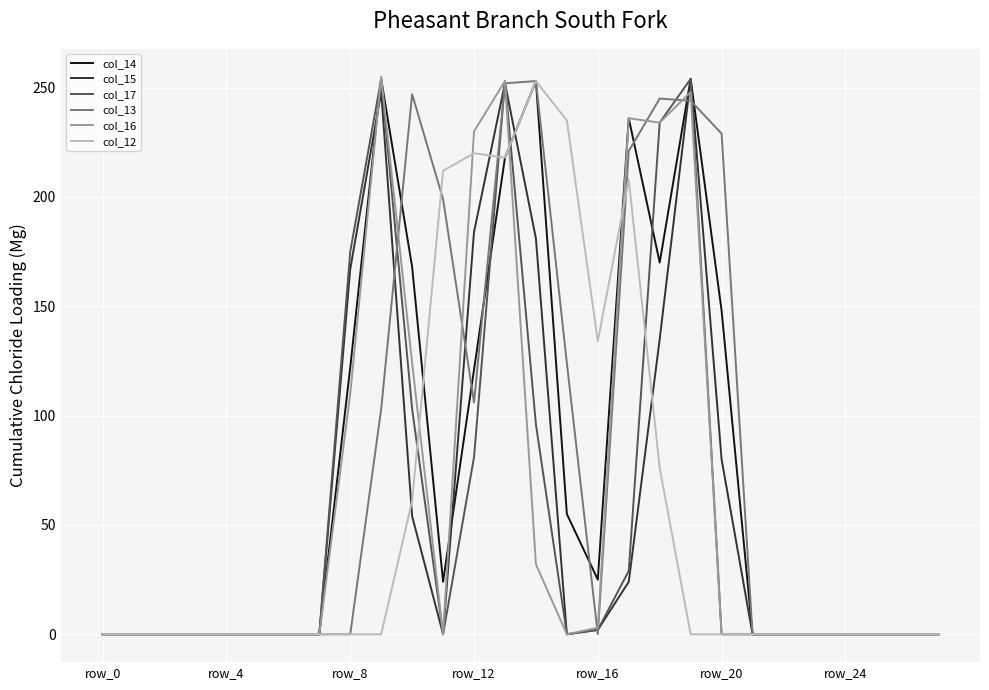

What is the greatest value displayed?

255